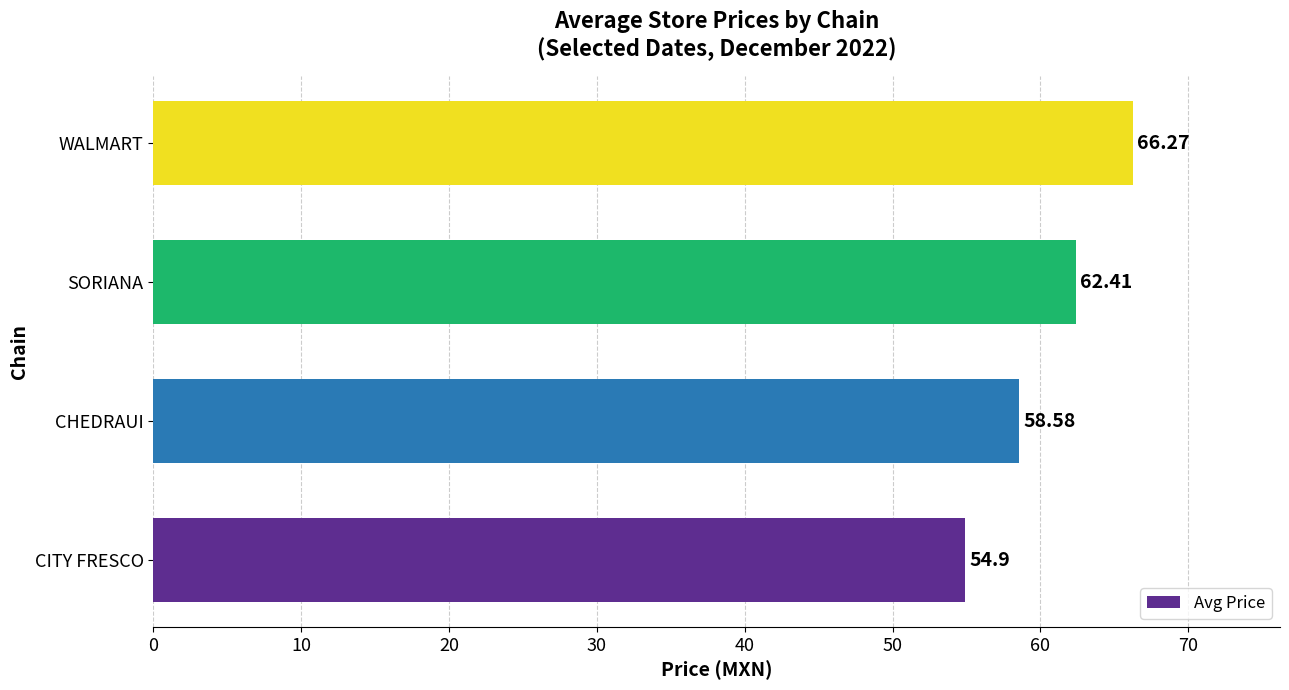

At which category does the chart reach its peak across all series?

WALMART